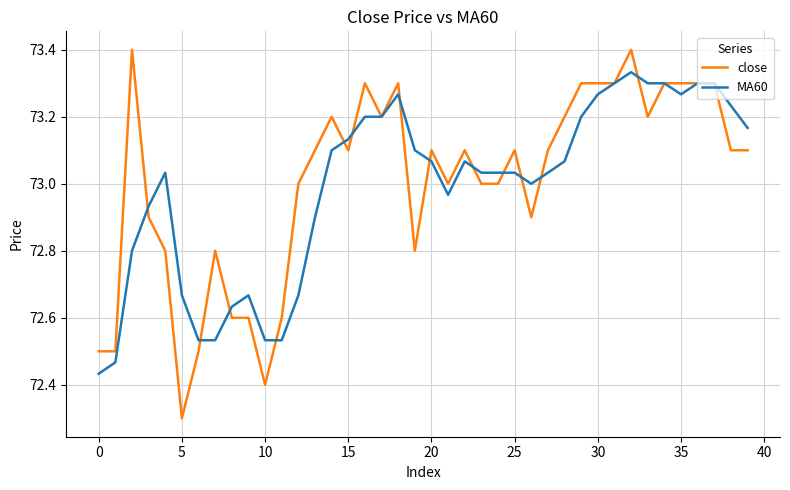

Which series has the widest spread of values?

close